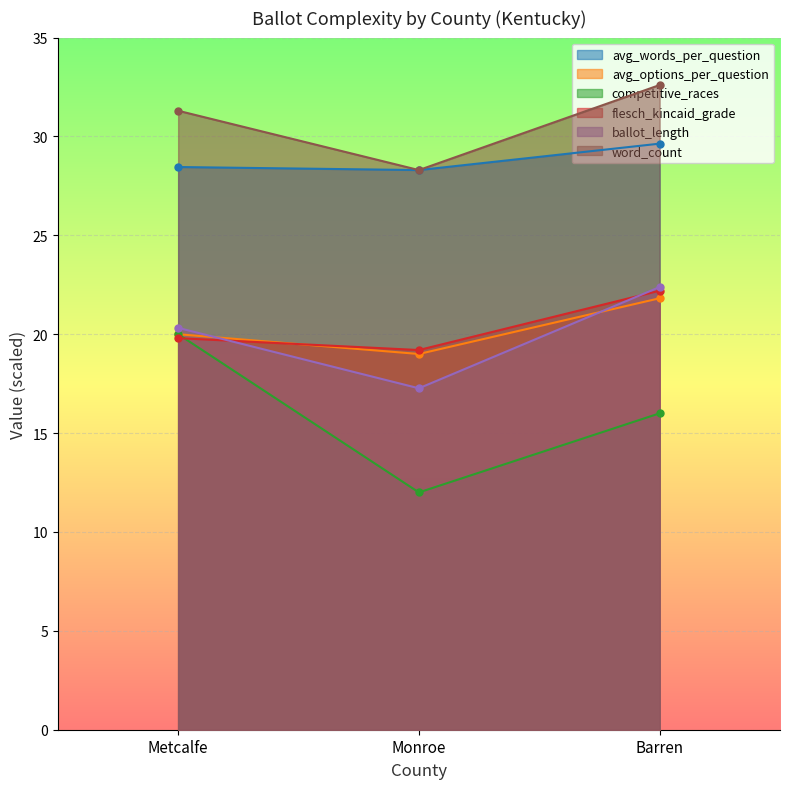

Between Monroe and Barren, which series saw the biggest shift?

ballot_length